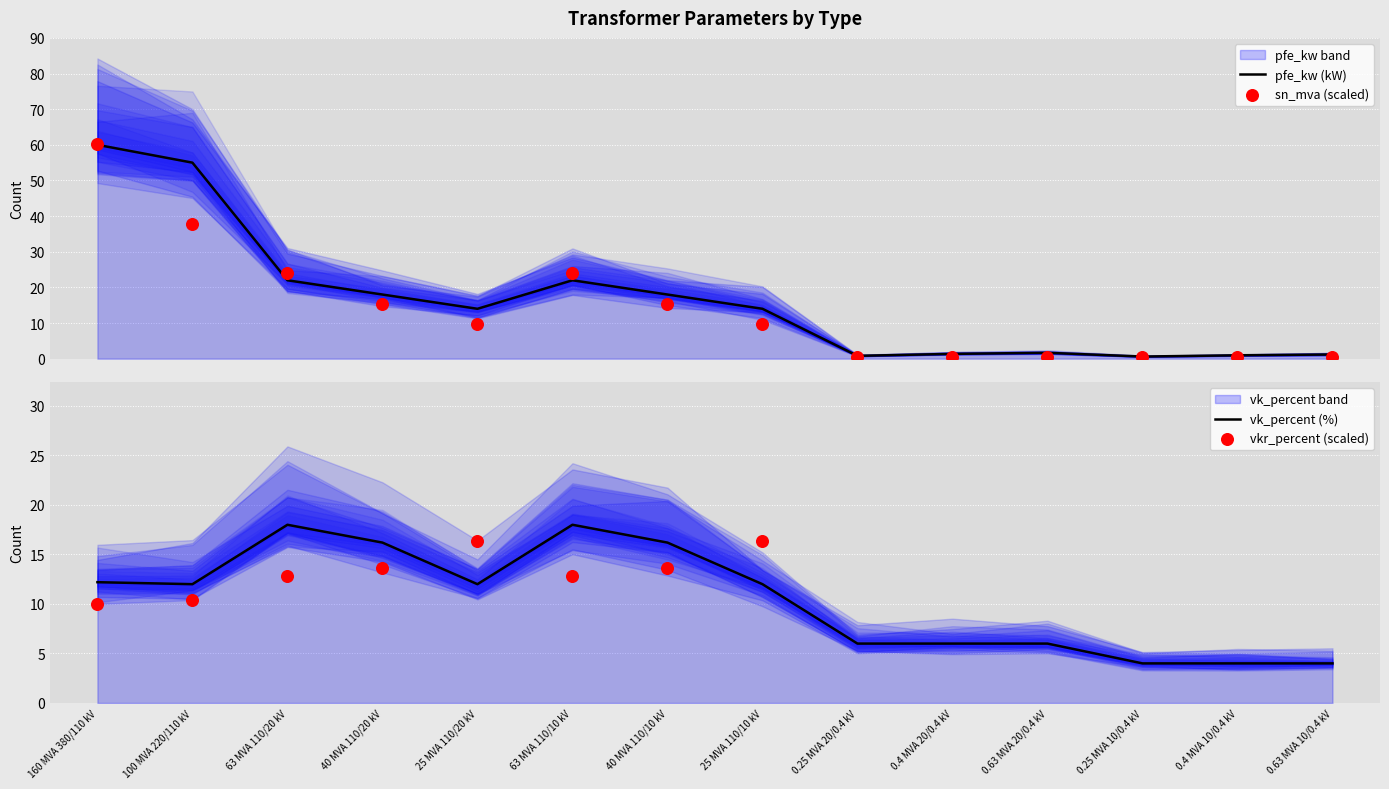

Is the value of sn_mva (scaled) at 100 MVA 220/110 kV greater than the value of pfe_kw (kW) at 63 MVA 110/20 kV?

Yes